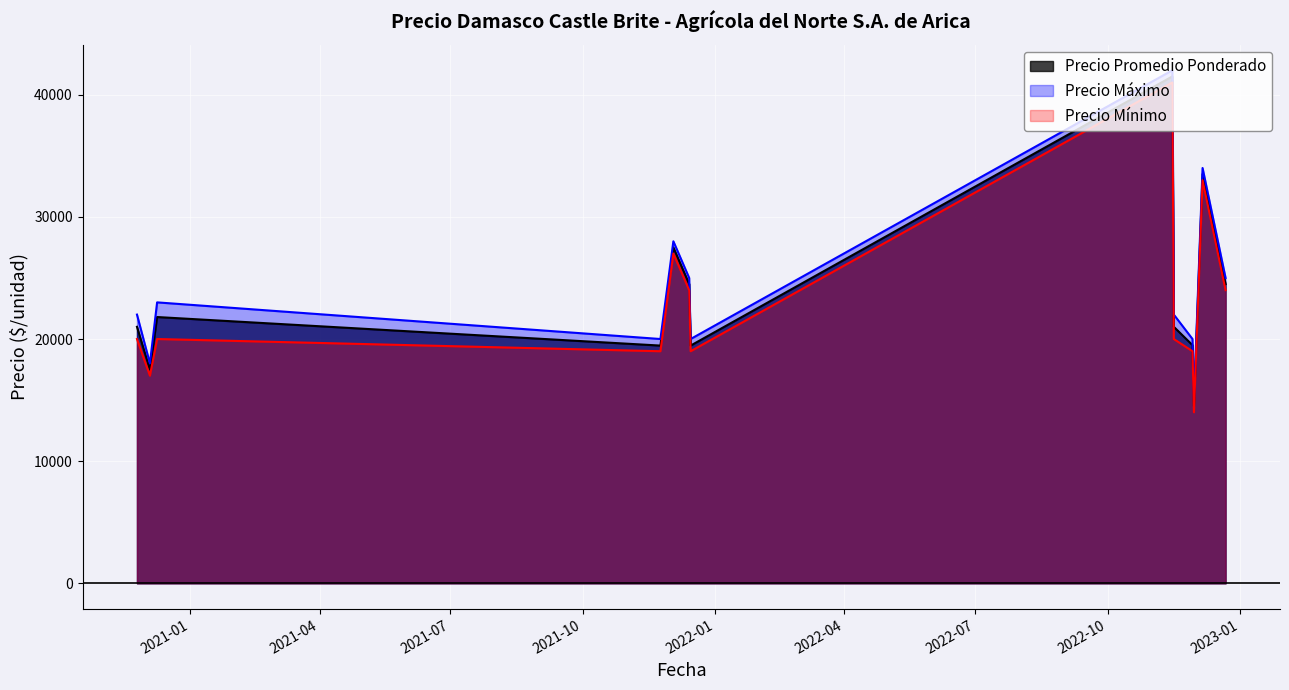

Which series has the largest total across all categories?

Precio Máximo